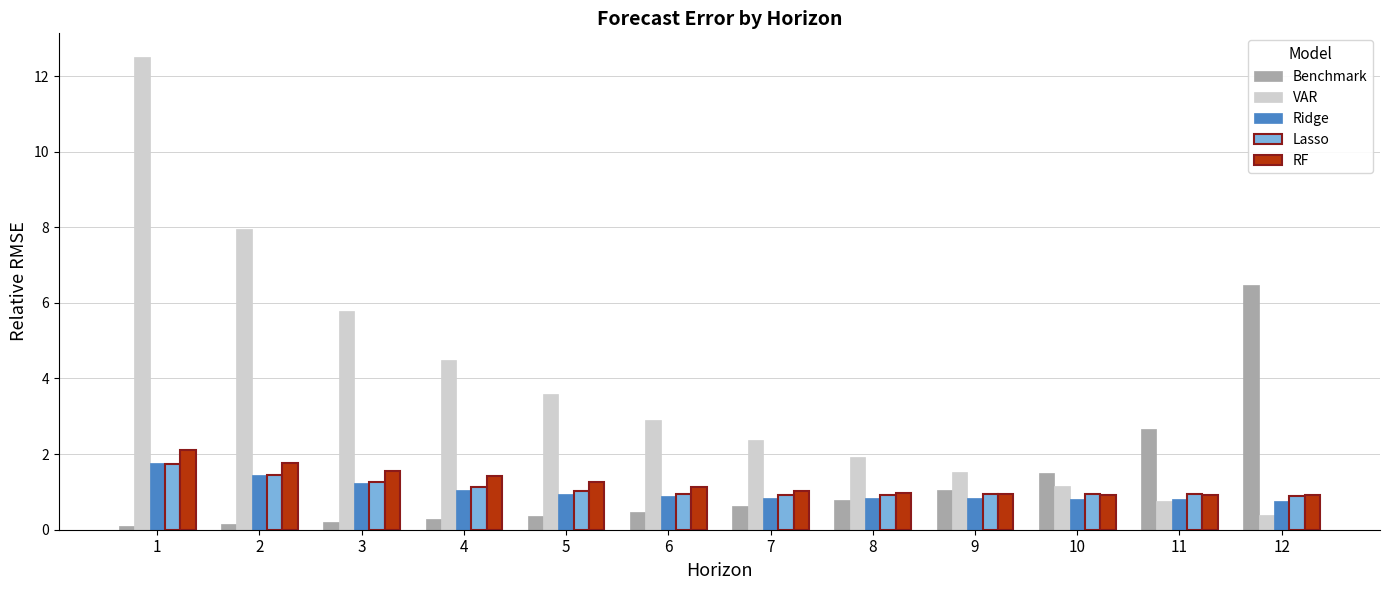

What is the total value across all series at 8?

5.4